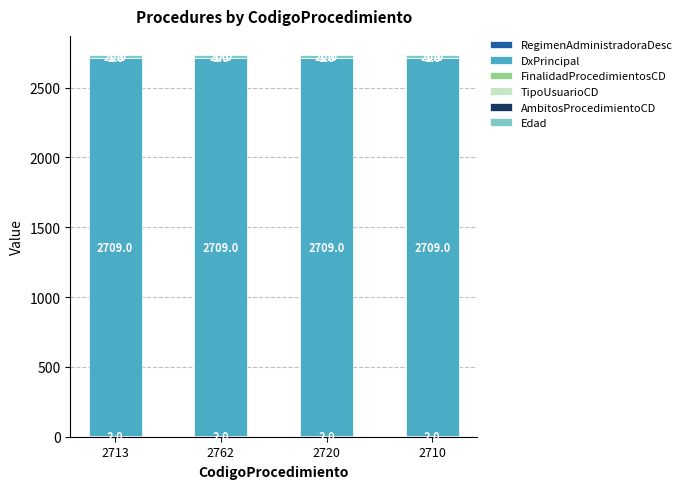

The Edad series shows 20 at 2710. True or false?

True